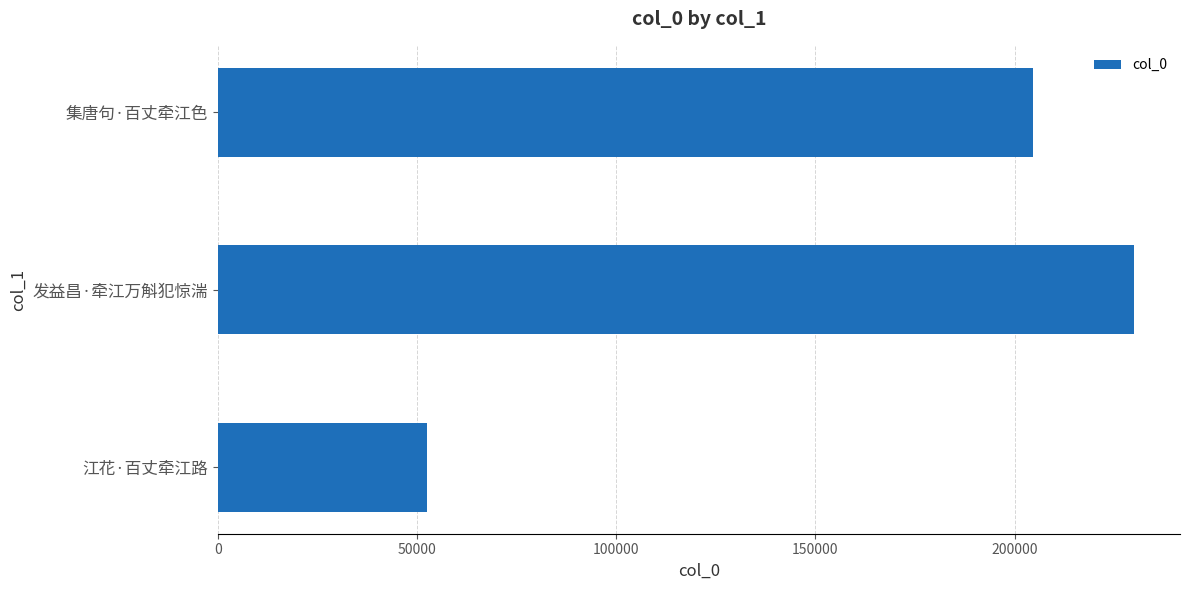

Count the number of data series in this chart.

1